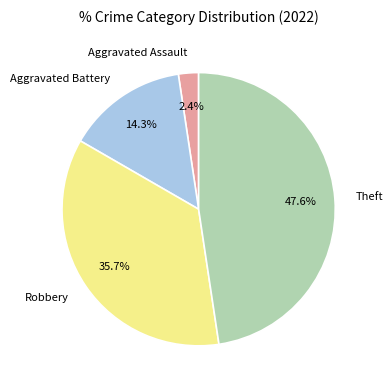

Which slice is the smallest?

Aggravated Assault